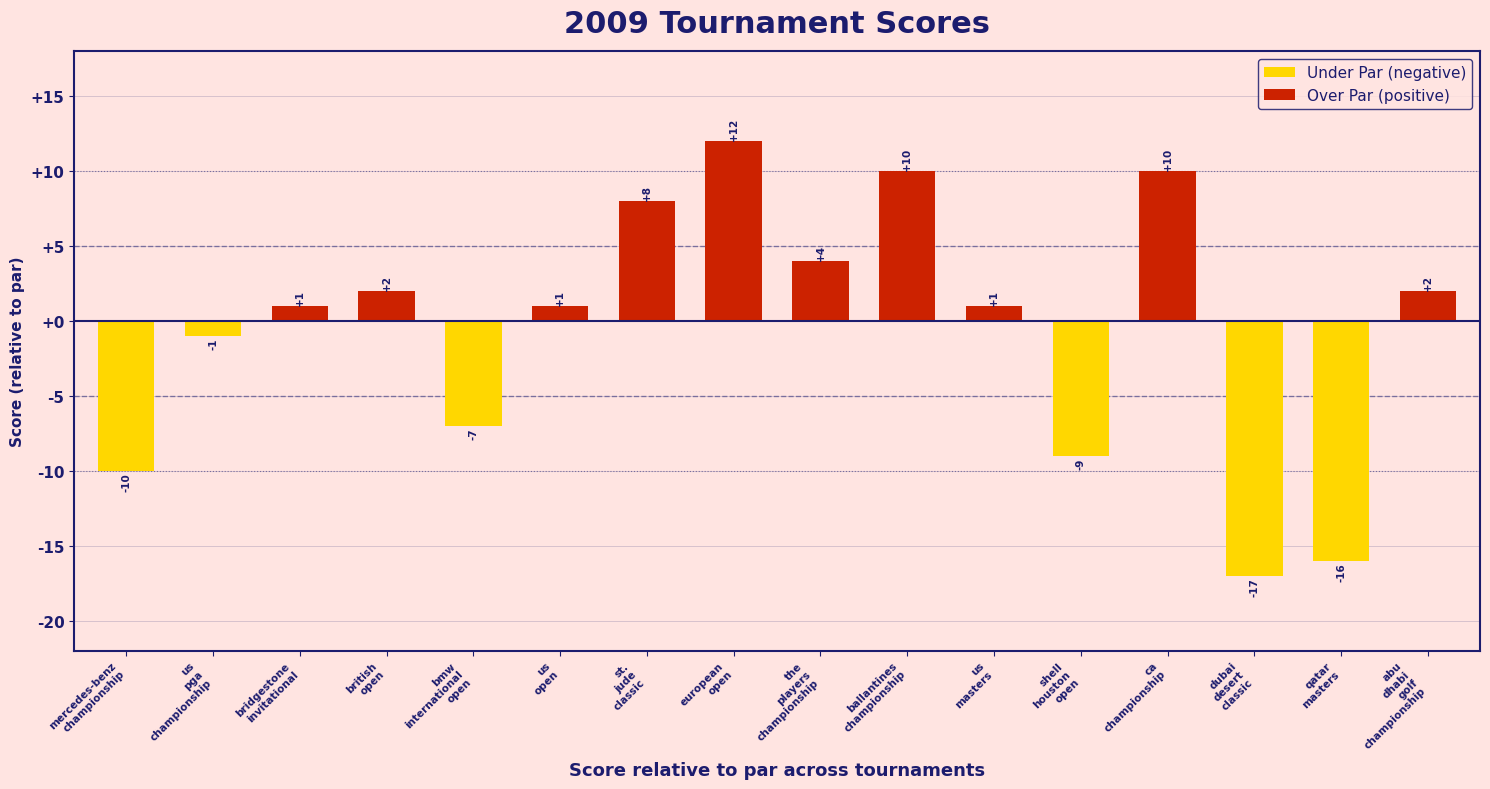

Are the bars grouped side by side (vs. stacked)?

Yes